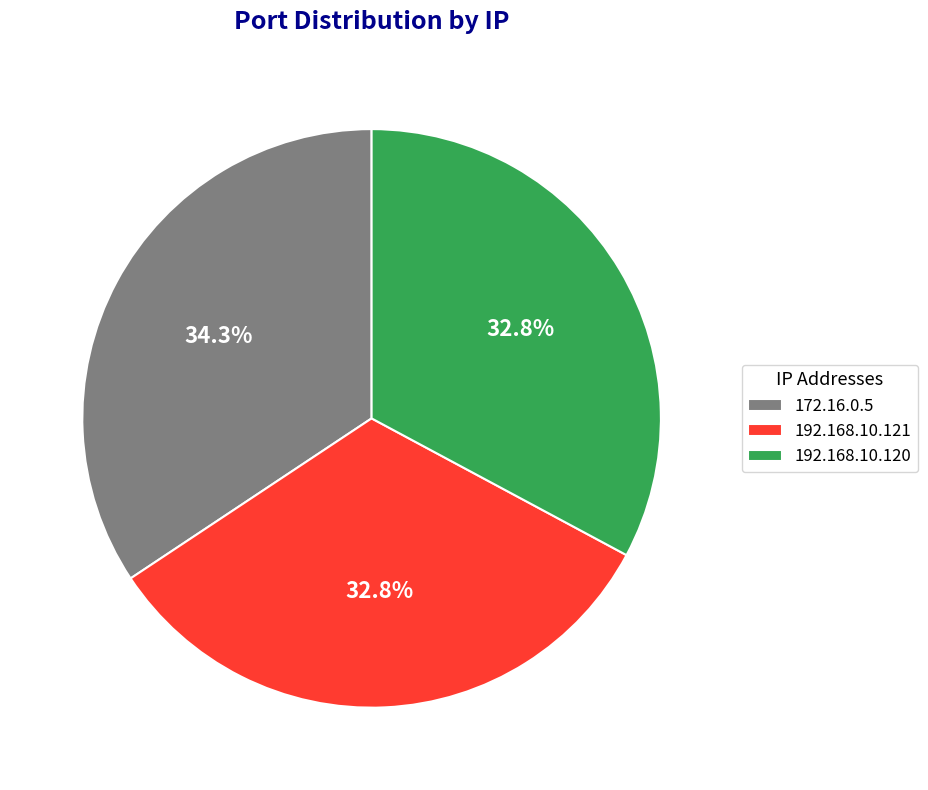

Does any single category account for the majority?

No